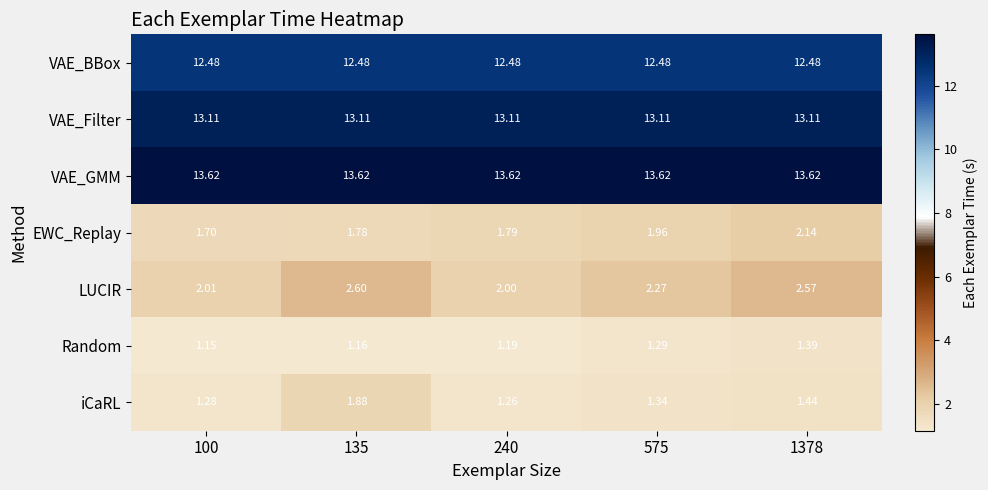

List the series in order of their peak value, lowest first.

Random, iCaRL, EWC_Replay, LUCIR, VAE_BBox, VAE_Filter, VAE_GMM